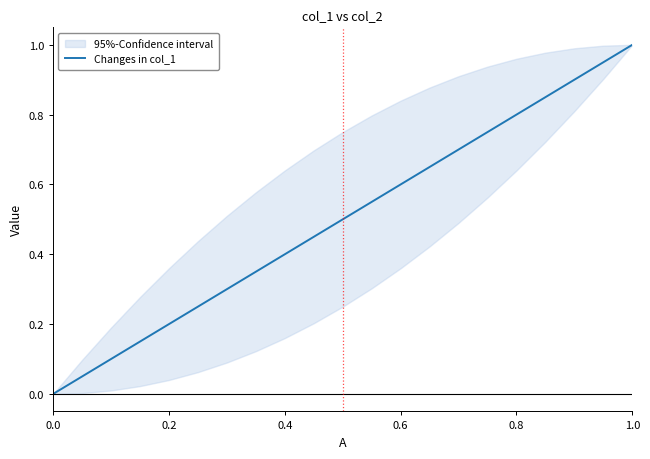

True or false: Changes in col_1 has a value of 1.0 at 1.0.

True